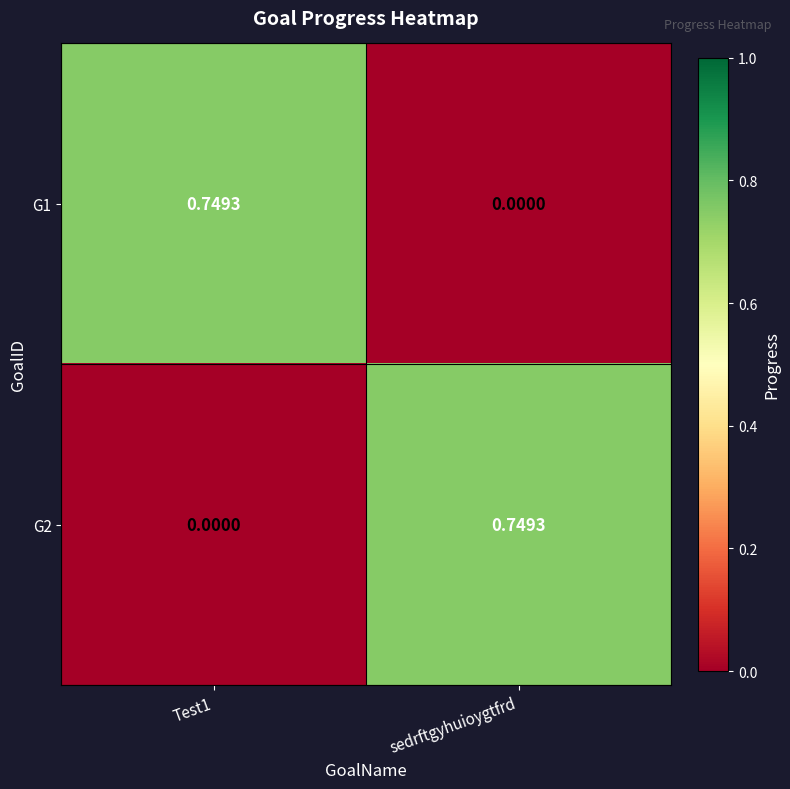

Is the value of G1 at sedrftgyhuioygtfrd greater than the value of G2 at sedrftgyhuioygtfrd?

No